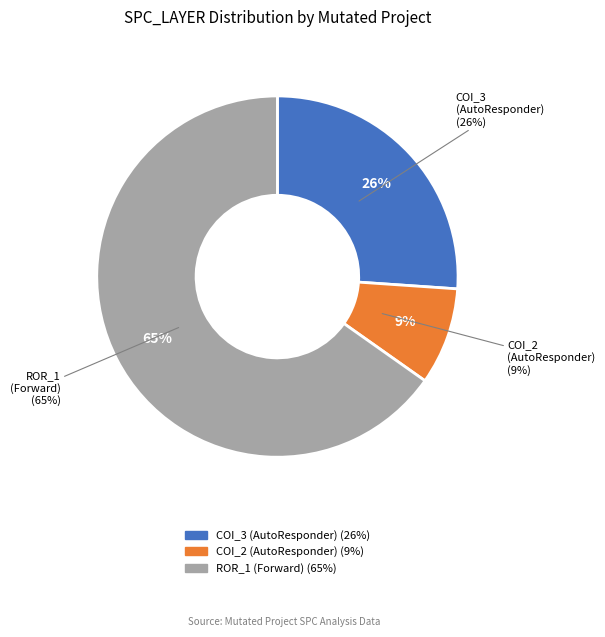

Which slice is the smallest?

AutoResponder.EmailSystem.Client.COI_2